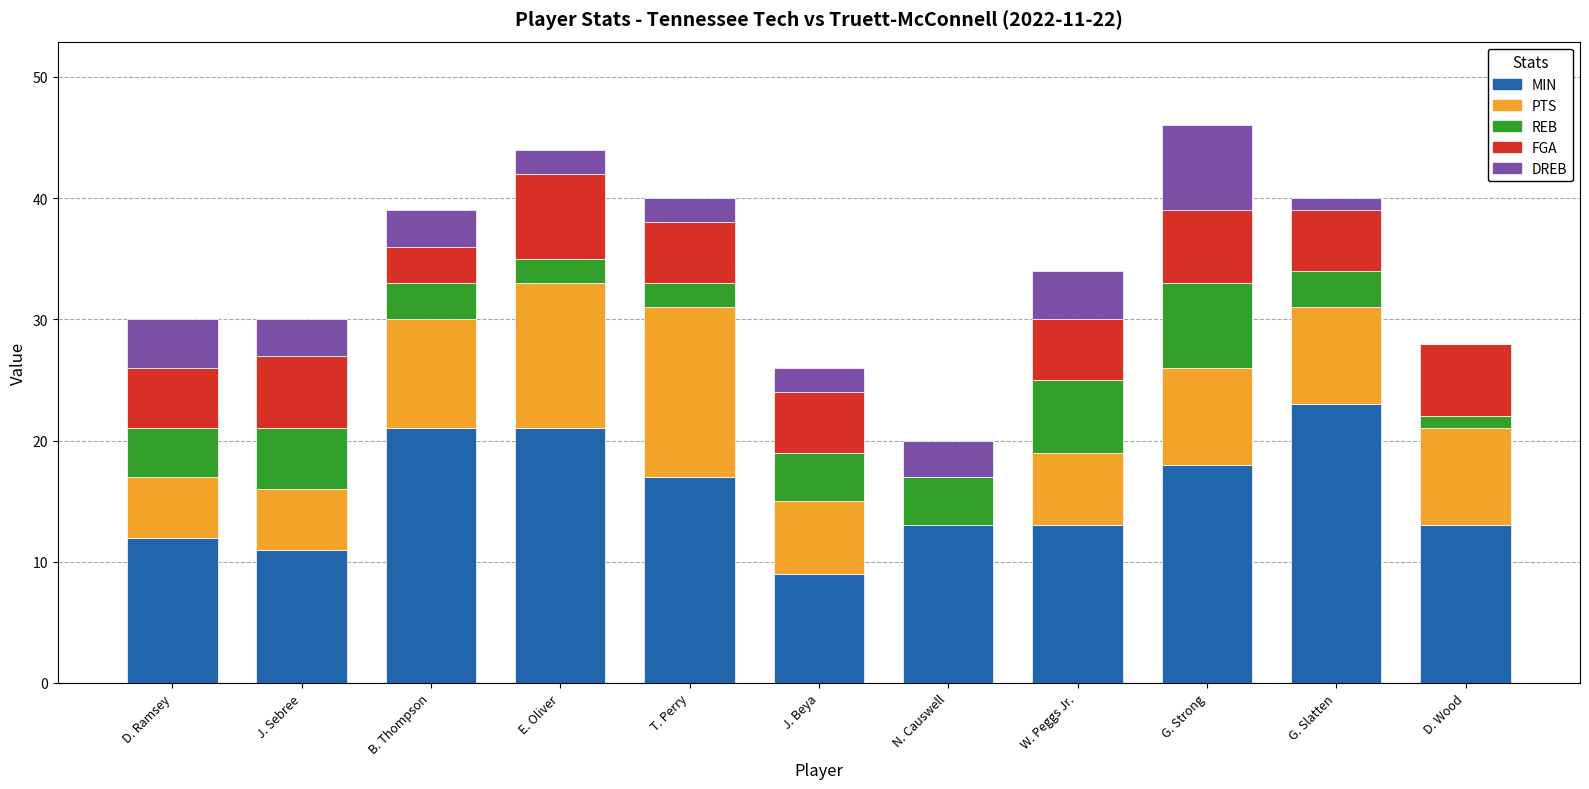

Does the chart contain stacked bars?

Yes